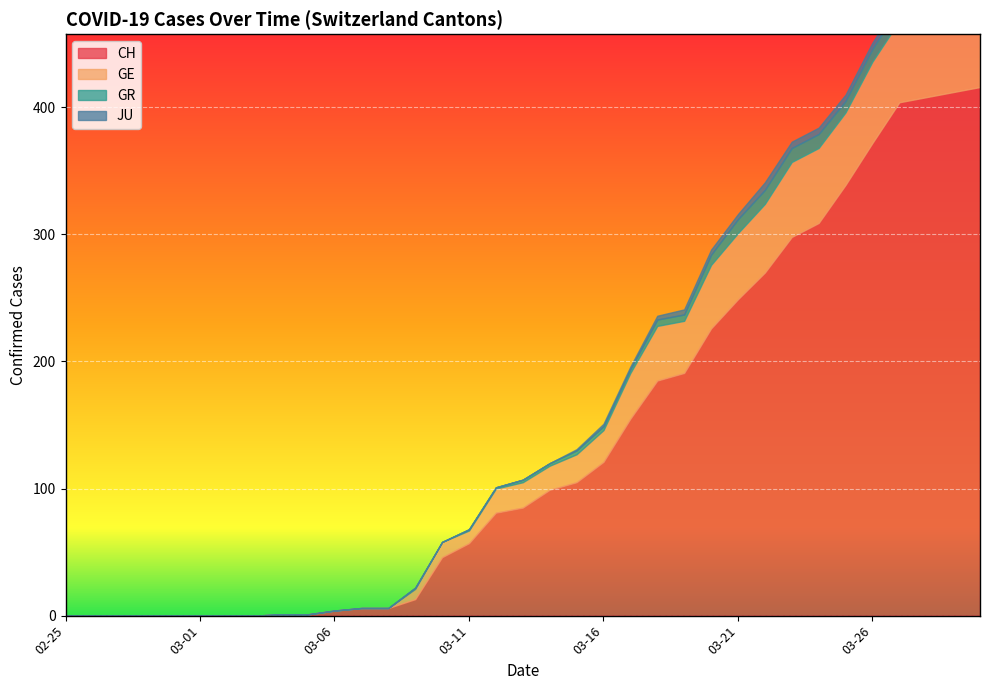

What is the sum of all JU values?

60